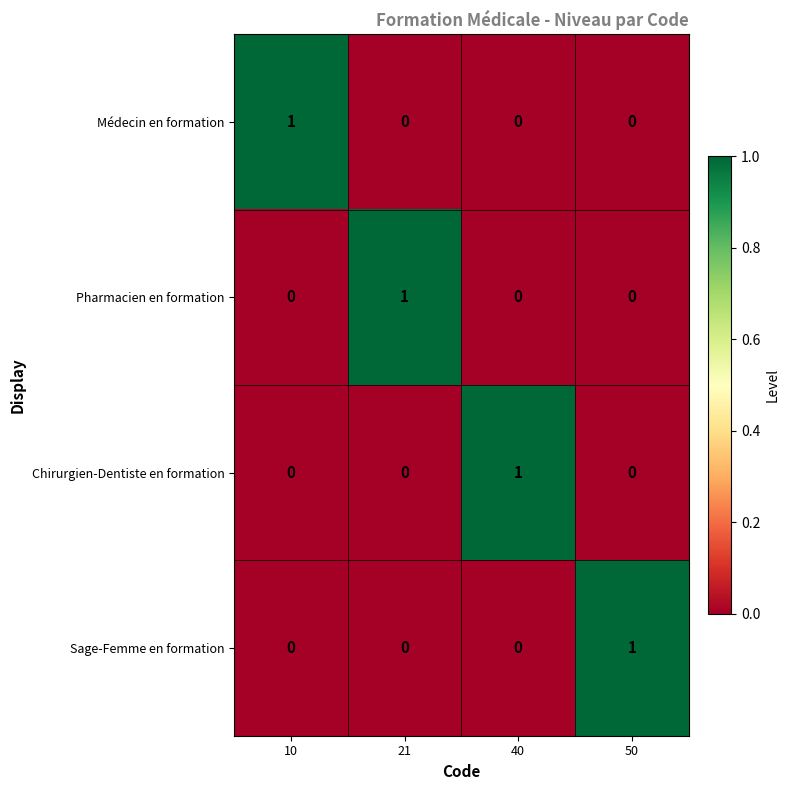

At which label does Chirurgien-Dentiste en formation reach its peak?

40